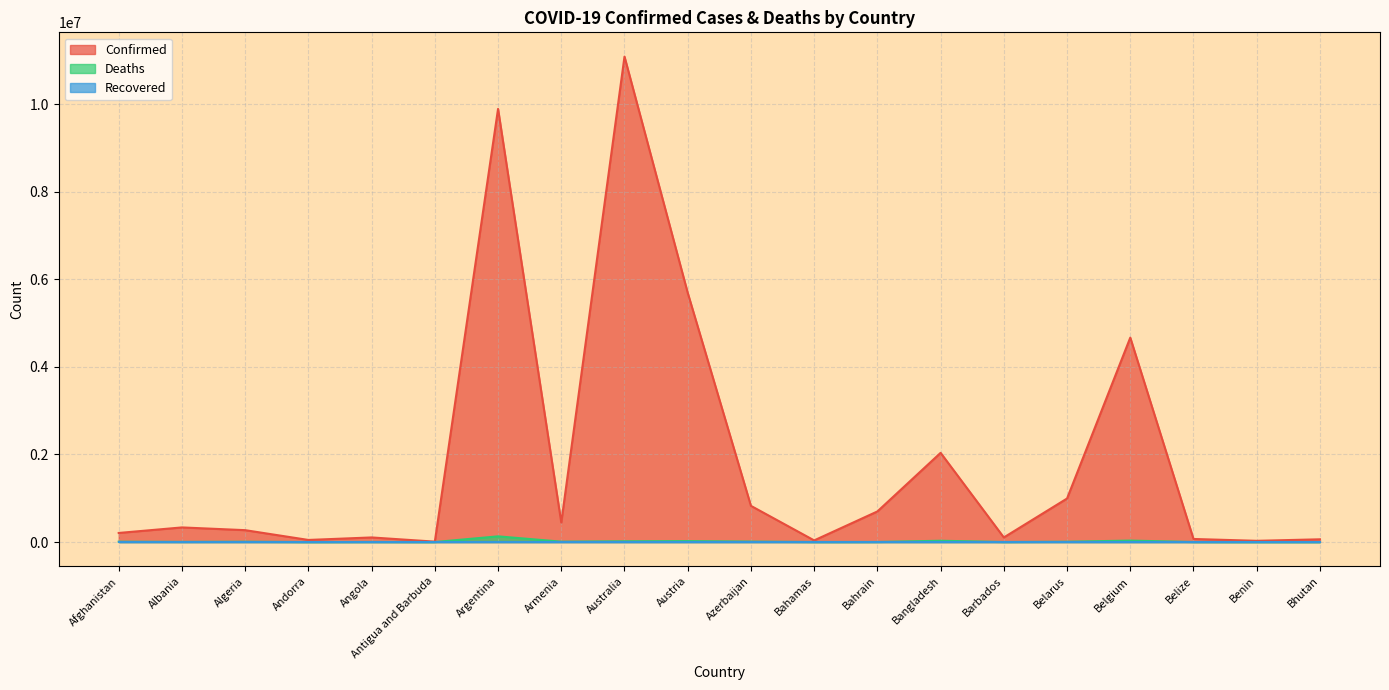

True or false: Confirmed has more than 0 interior local peaks.

True